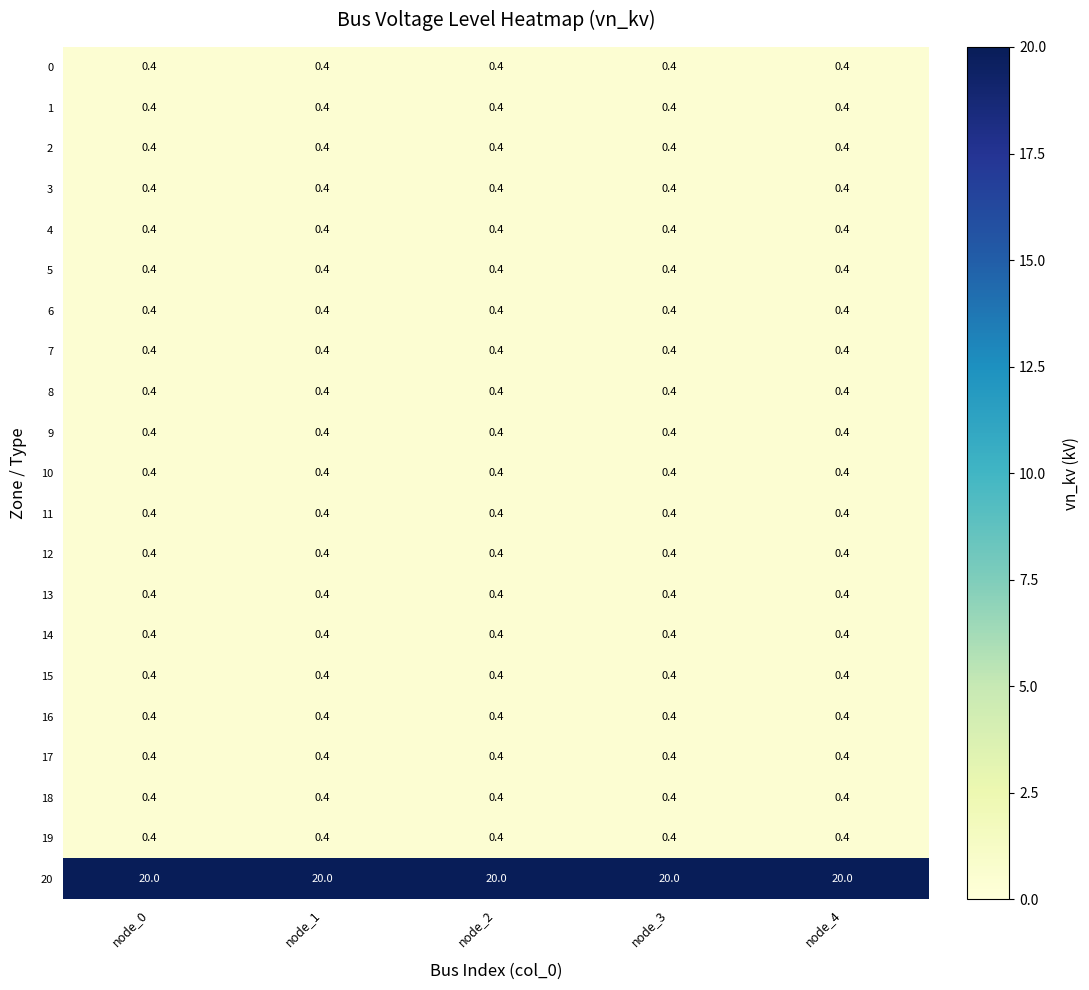

What is the spread (max minus min) of values at node_2?

19.6